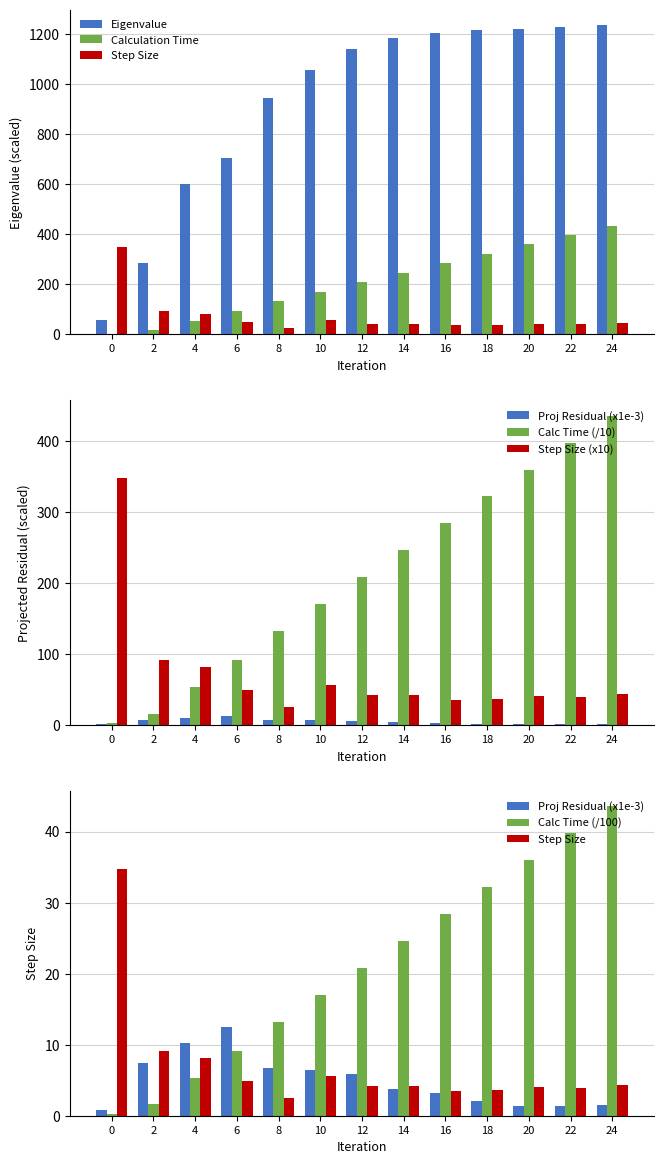

Reading left to right, extract all data points from this chart.

Eigenvalue: 57.8	284.4	601.6	706.9	945.0	1057.3	1140.2	1184.5	1203.9	1215.9	1223.3	1229.1	1237.7
Projected Residual: 0.8	7.4	10.3	12.5	6.8	6.5	5.9	3.8	3.2	2.0	1.4	1.3	1.5
Calculation Time: 2.6	16.1	53.3	91.1	132.5	170.3	208.3	246.0	283.9	321.7	359.5	397.3	435.2
Step Size: 347.7	91.7	81.8	49.3	25.6	56.0	42.1	42.3	35.0	36.4	40.9	39.7	43.2